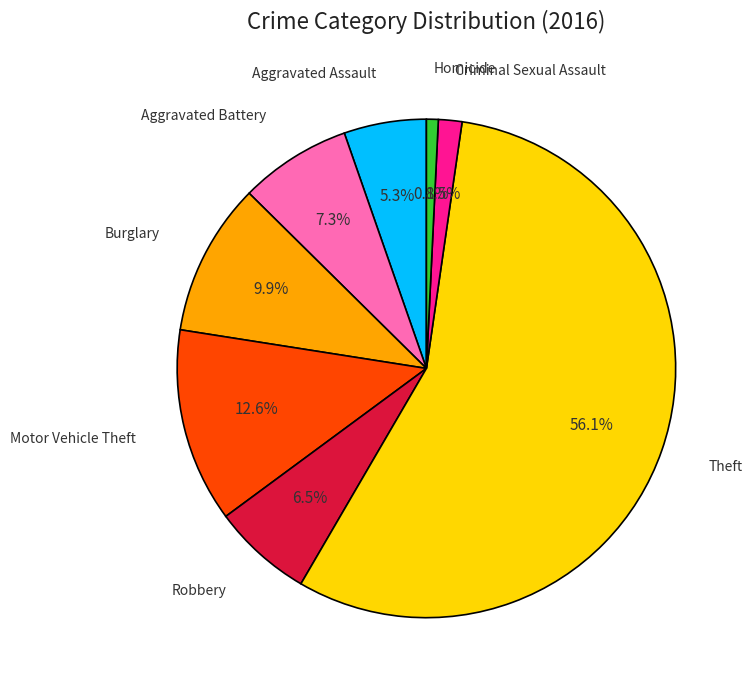

Does any single category account for the majority?

Yes